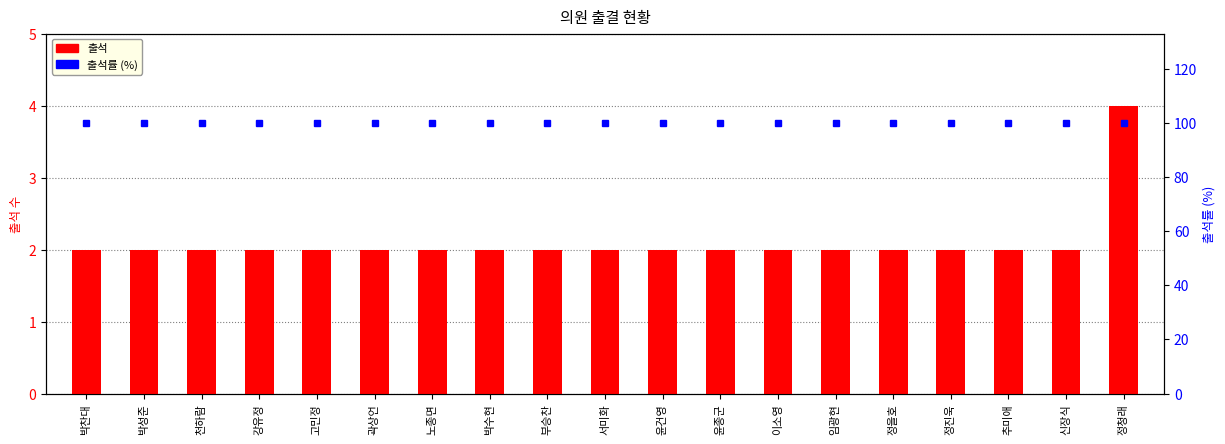

Which has a higher value, 추미애 or 부승찬?

추미애